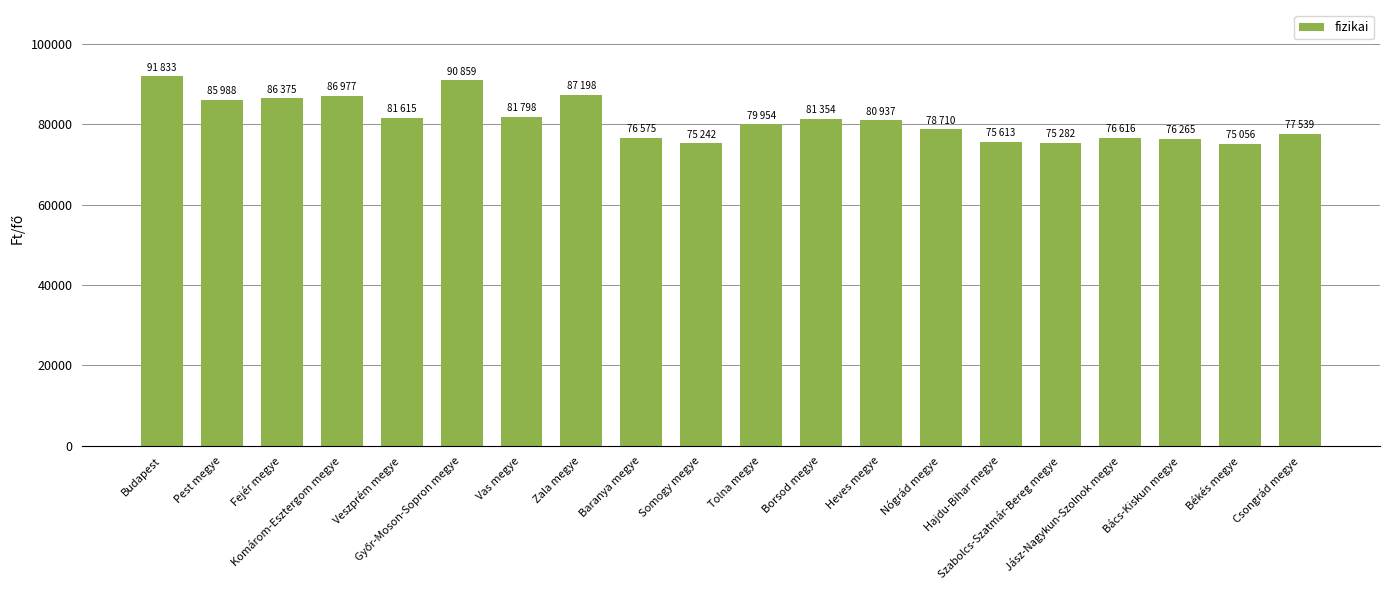

At which category does the chart reach its peak across all series?

Budapest